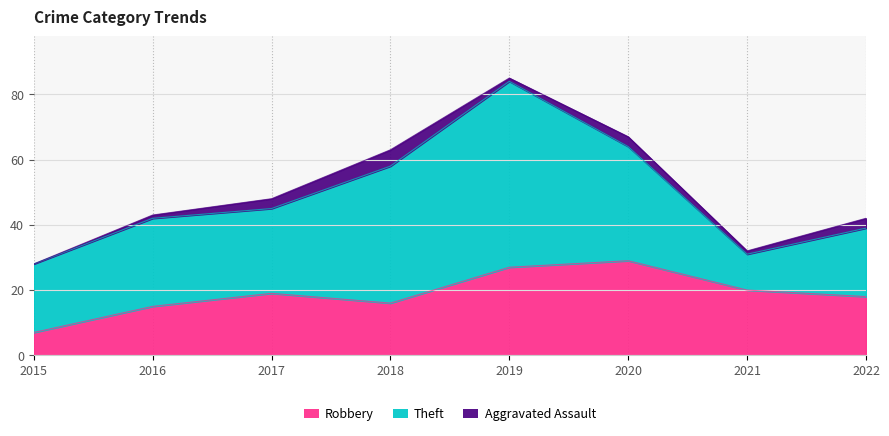

What is the value of the Robbery point at the 4th from the left?

16